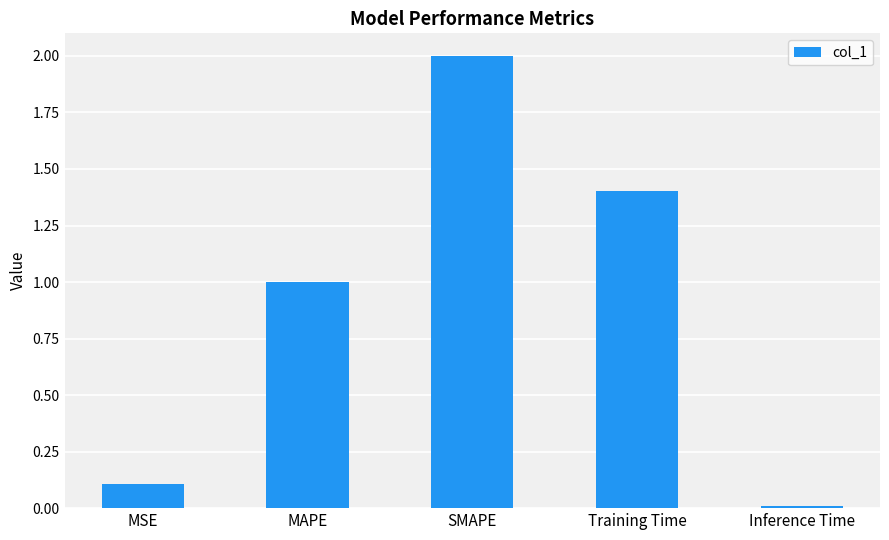

Is it true that the value at SMAPE is 2.0?

True